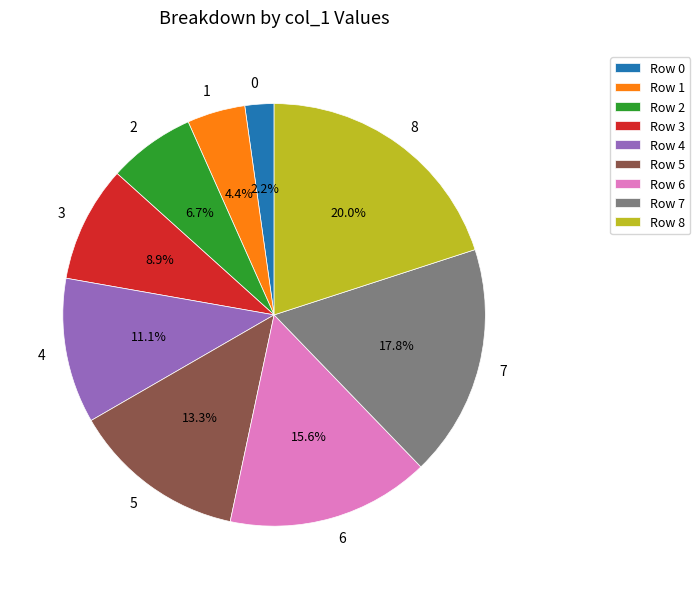

Which has a higher value, 0 or 6?

6